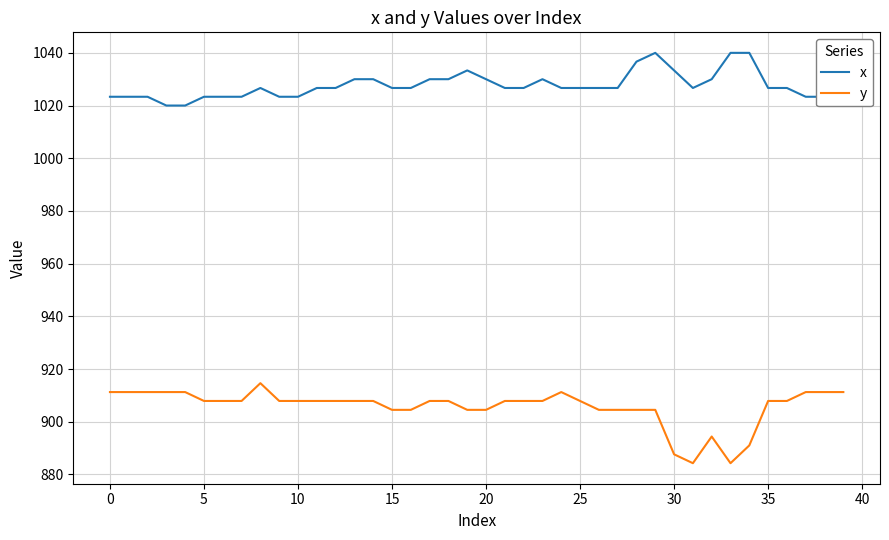

Which series has the widest spread of values?

y